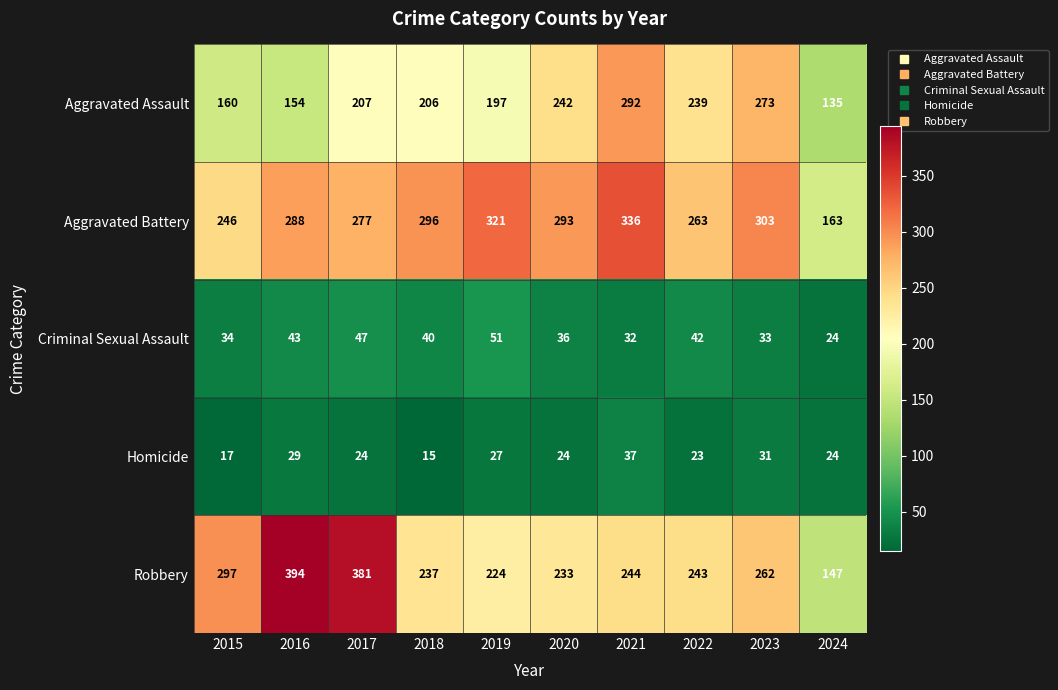

At how many categories does at least one series exceed 309?

4